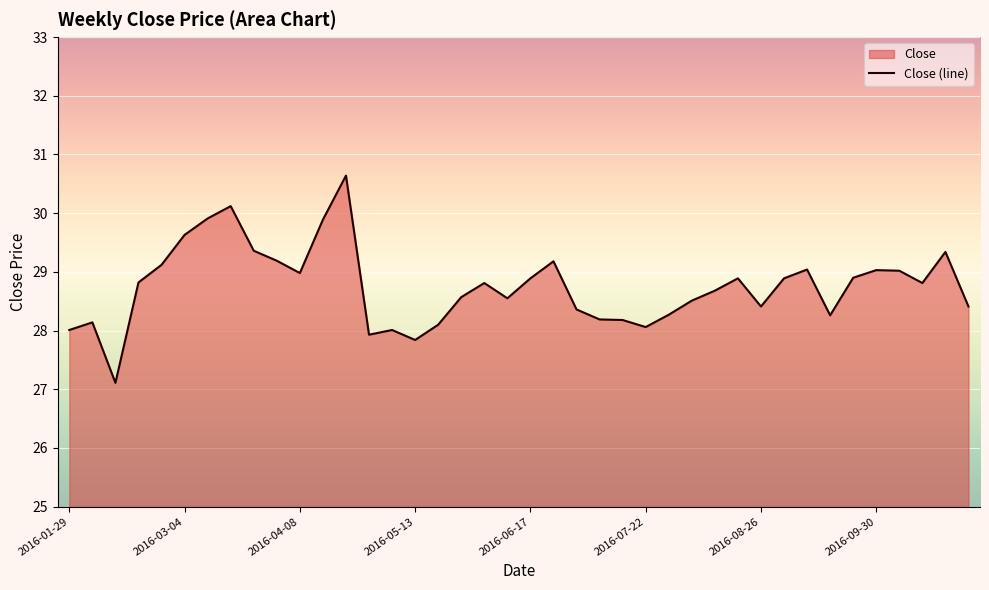

What is the maximum value shown in the chart?

30.6